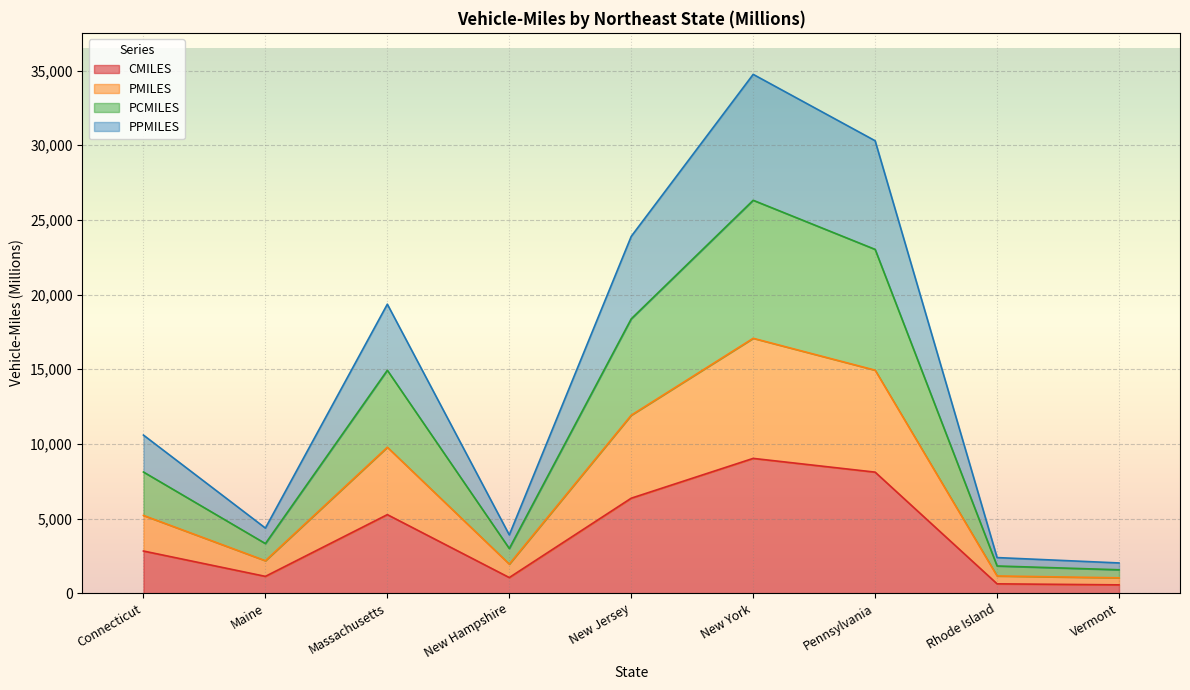

List the series in order of their overall mean, lowest first.

CMILES, PMILES, PCMILES, PPMILES